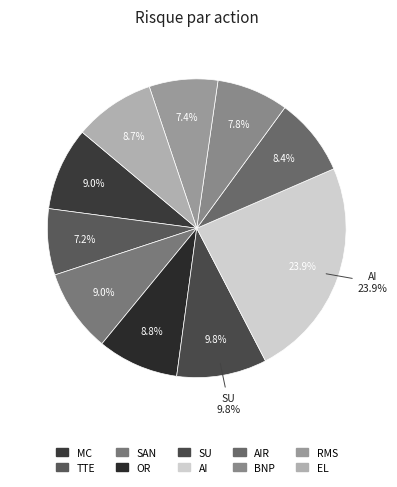

Does any single category account for the majority?

No